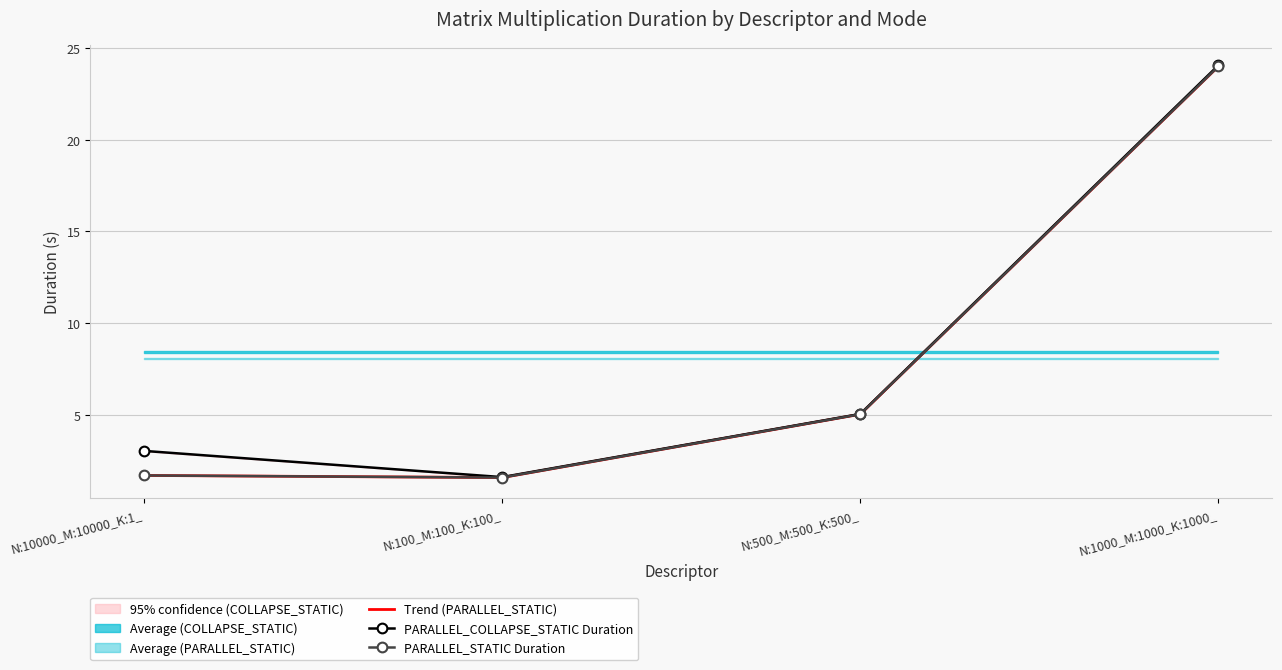

What is the value of the PARALLEL_COLLAPSE_STATIC Duration point at the 2nd from the left?

1.6